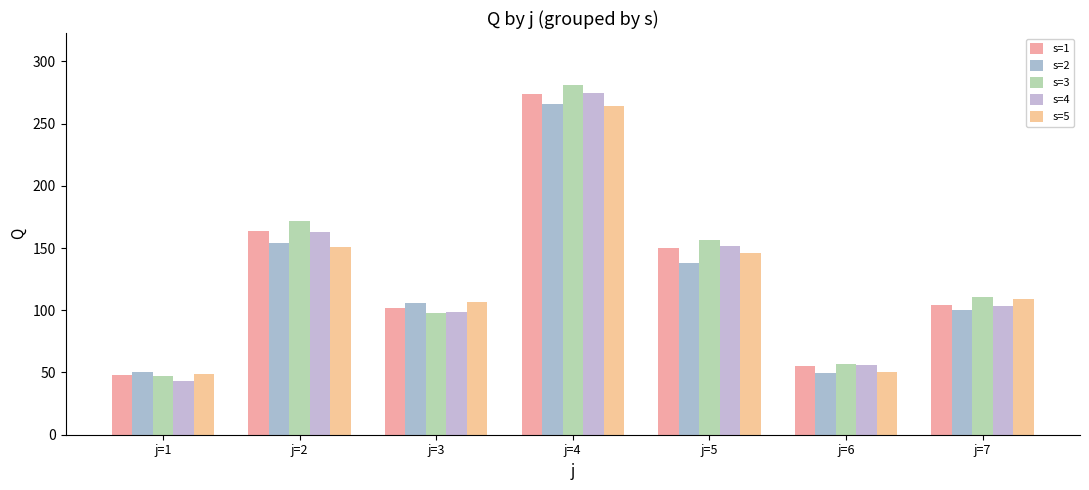

What is the difference between the maximum and minimum values in the s=5 series?

215.2